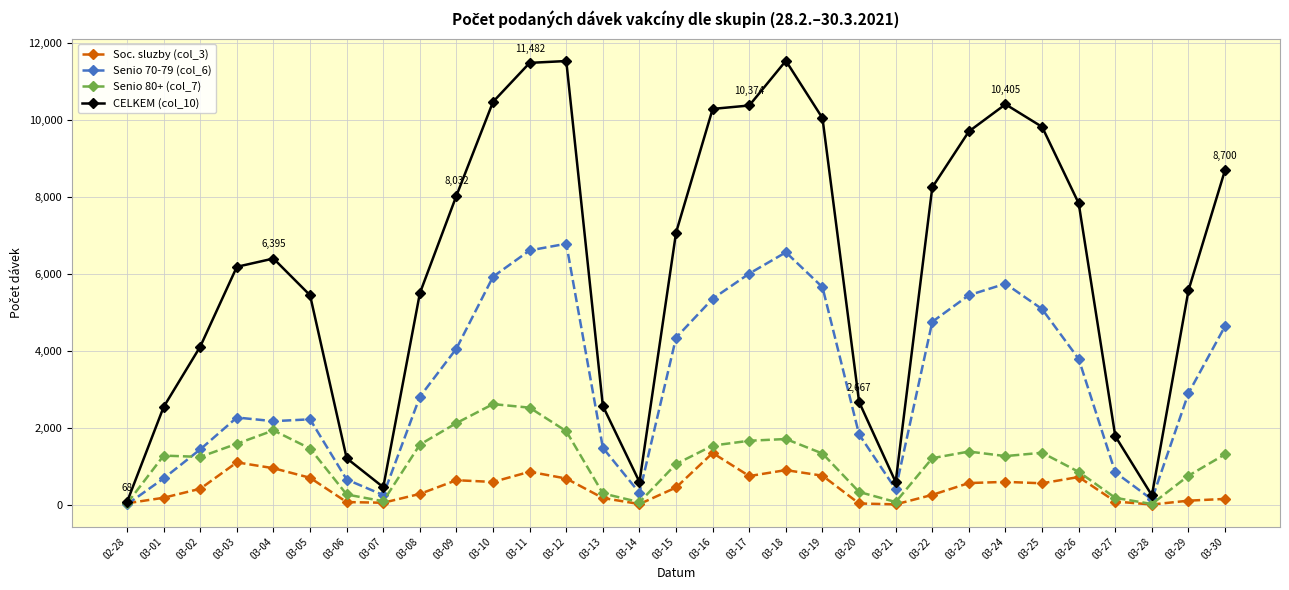

How many values in the Senio 70-79 (col_6) series are below 2896?

15